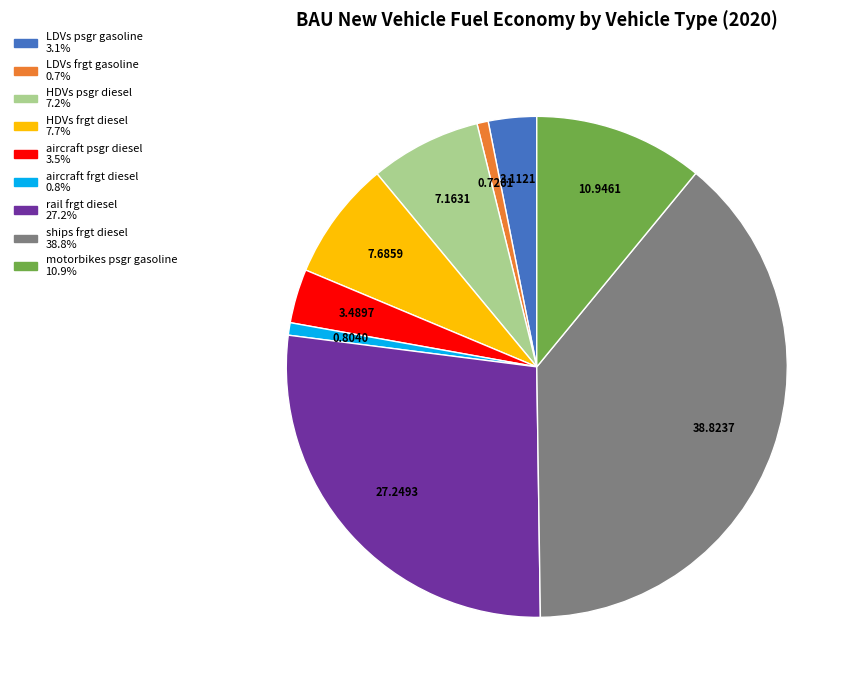

Is the sum of ships frgt diesel and aircraft frgt diesel greater than half?

No